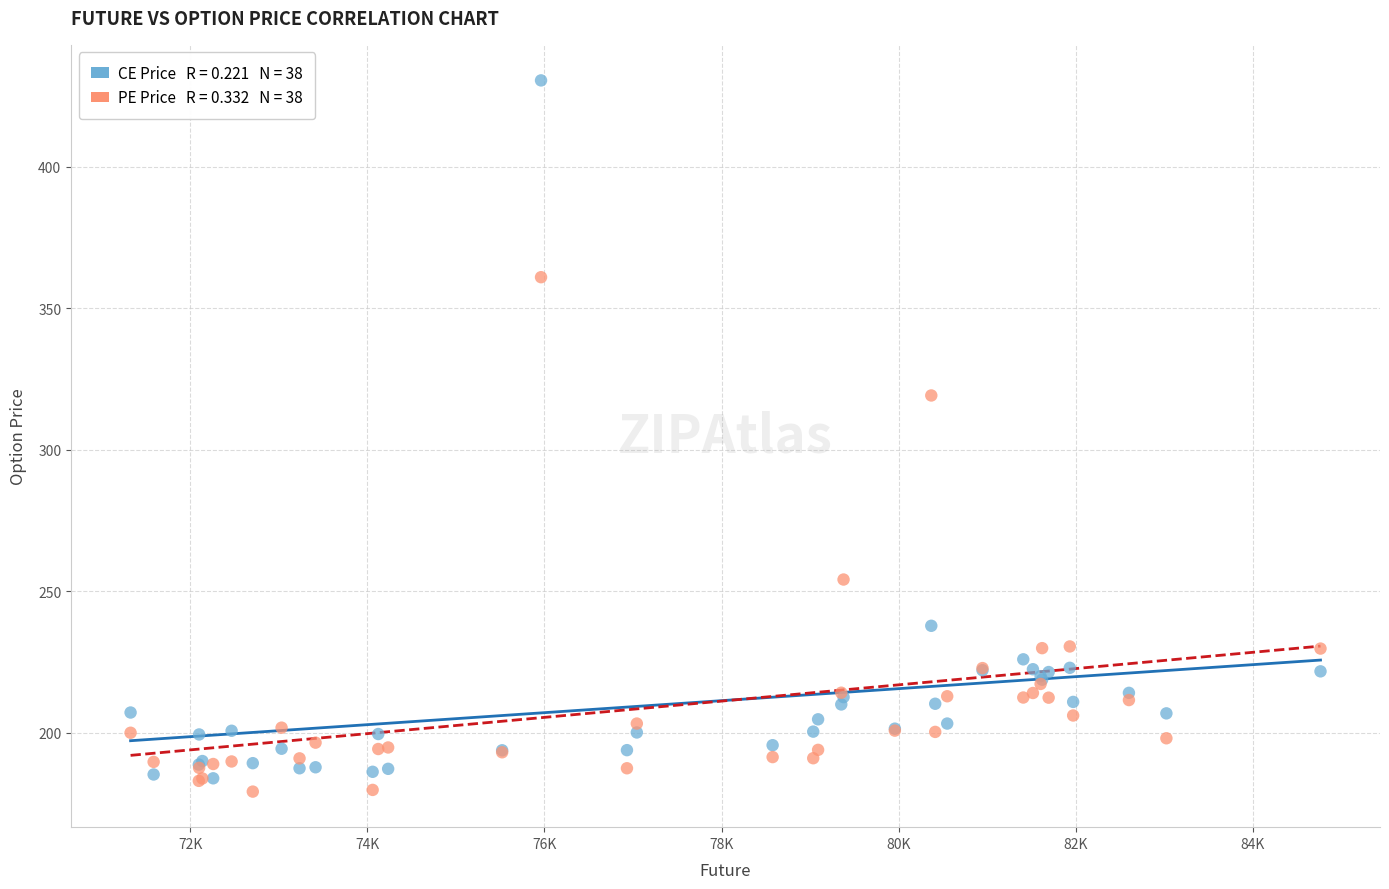

Across all series, what Y value is closest to 304?

319.2